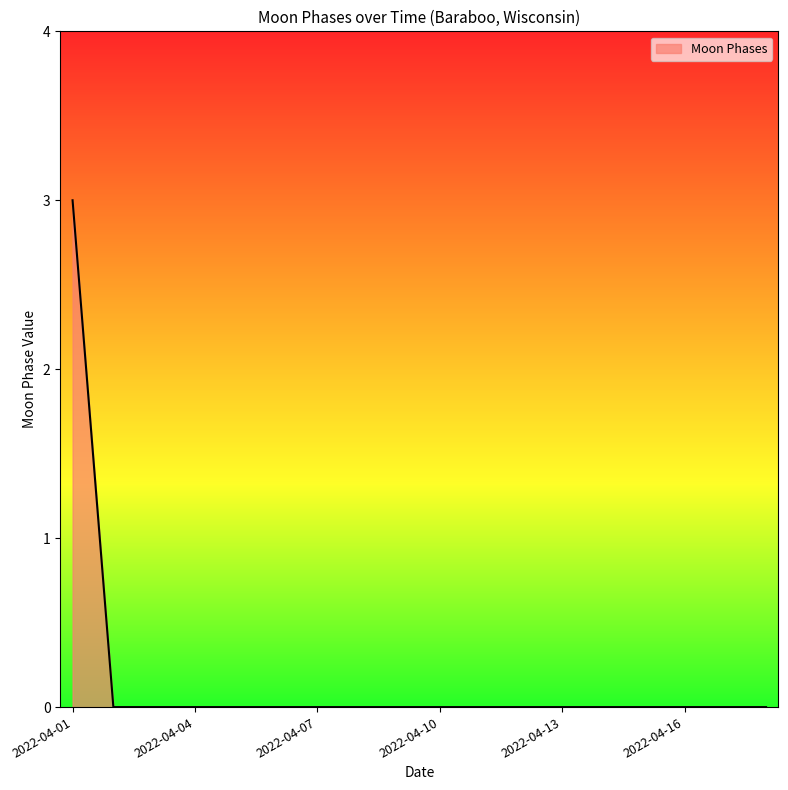

What is the maximum value shown in the chart?

3